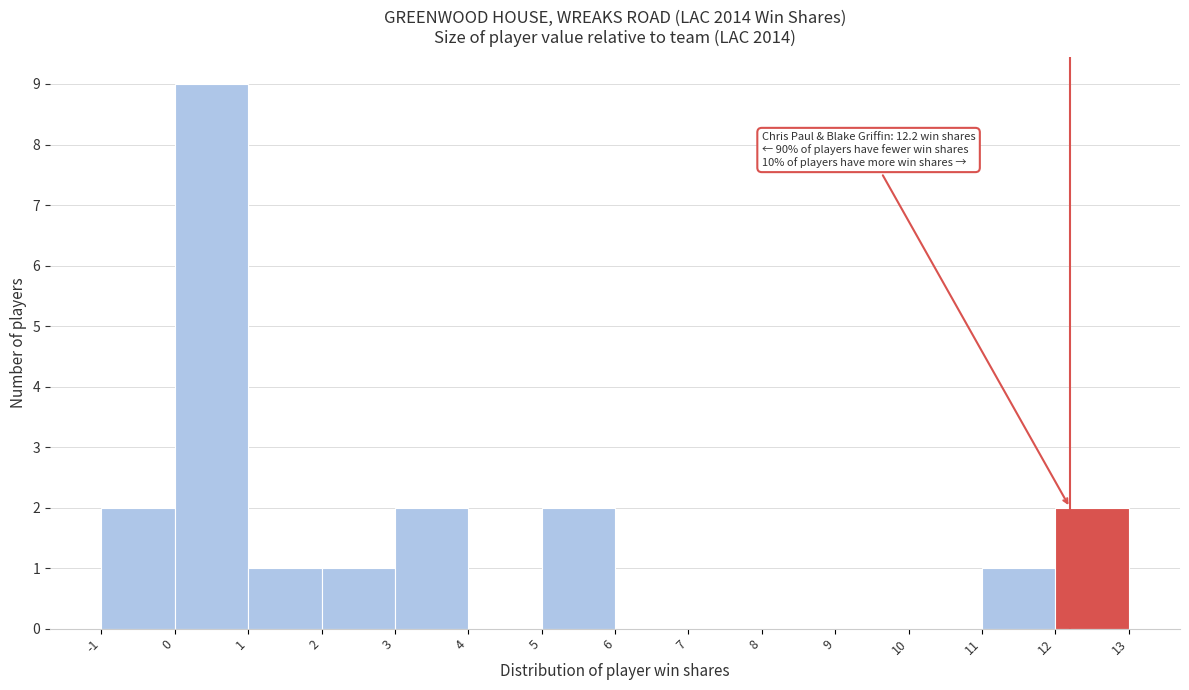

Which range on the x-axis has the tallest bar?

0 to 1